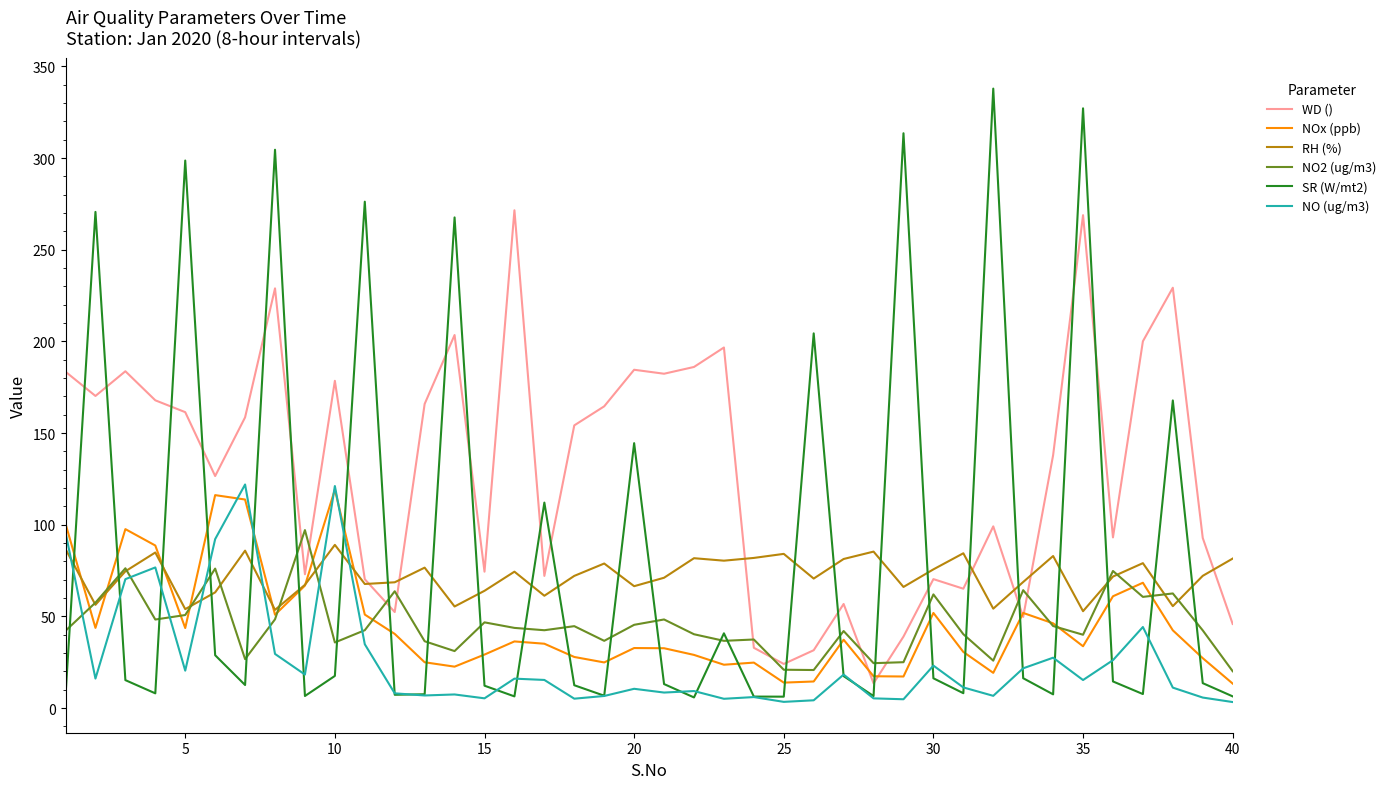

What is the minimum value for NO (ug/m3)?

3.3